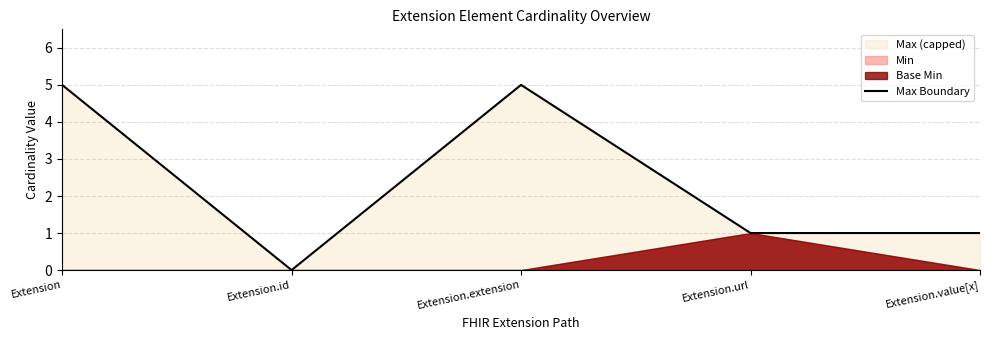

Reading left to right, transcribe all the data shown in this chart.

Extension=5	Extension.id=0	Extension.extension=5	Extension.url=1	Extension.value[x]=1